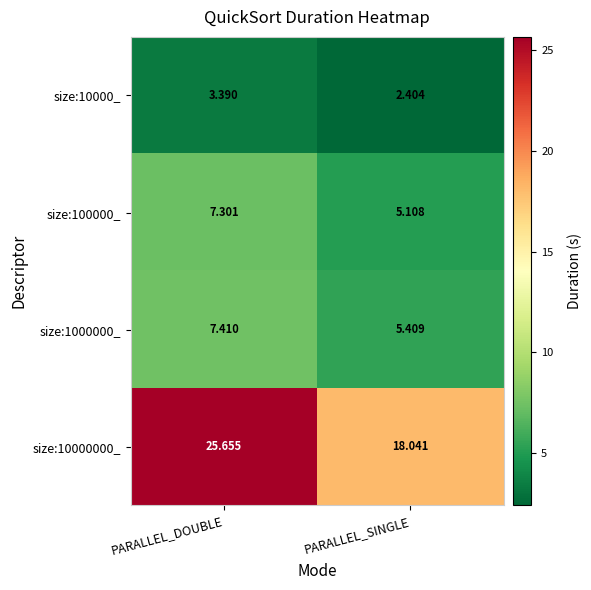

Which label corresponds to the largest value in the chart?

PARALLEL_DOUBLE